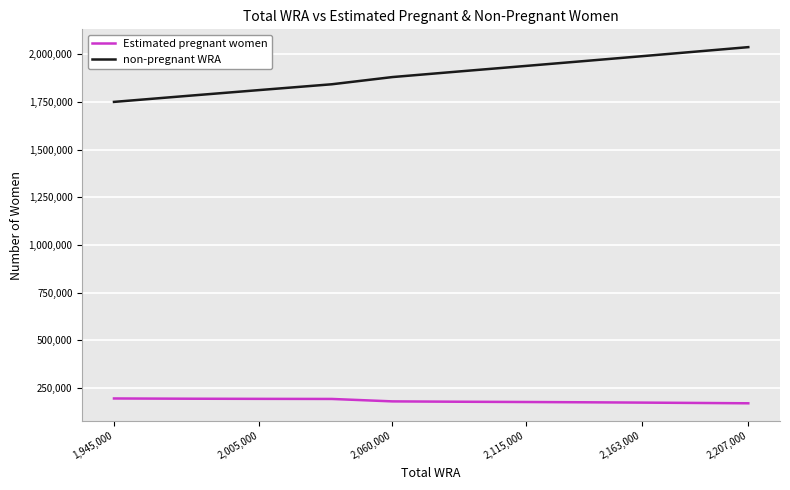

What is the maximum value for Estimated pregnant women?

194398.0